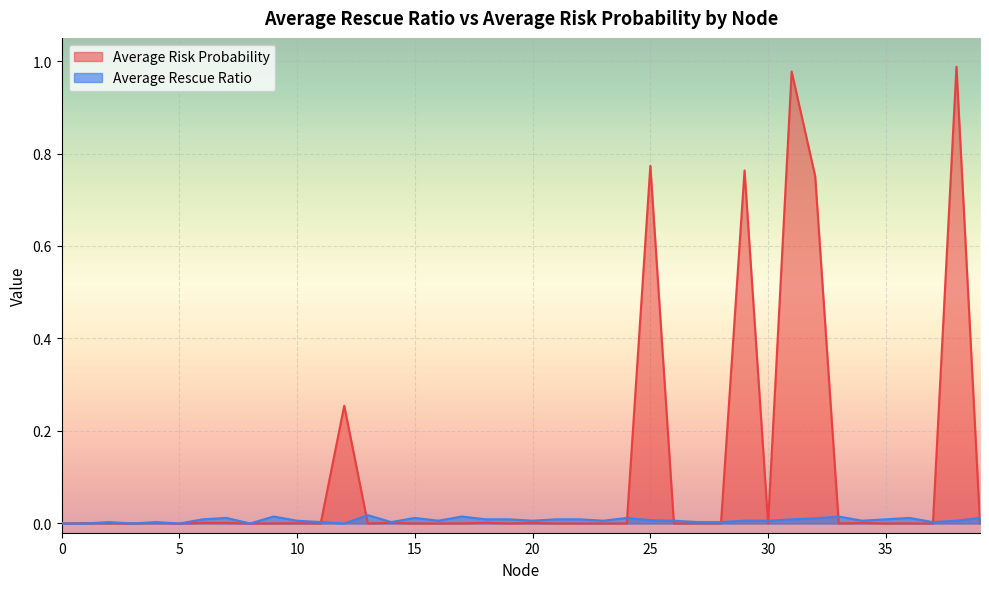

Where is the first local maximum for Average Rescue Ratio?

2